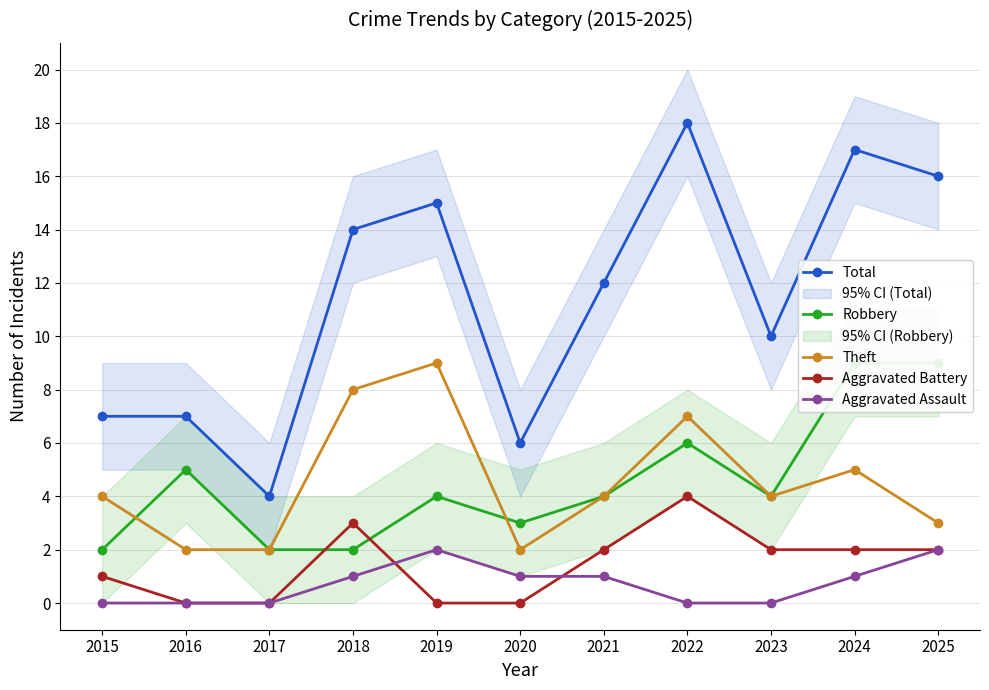

Is this an area chart (filled region under the line)?

No